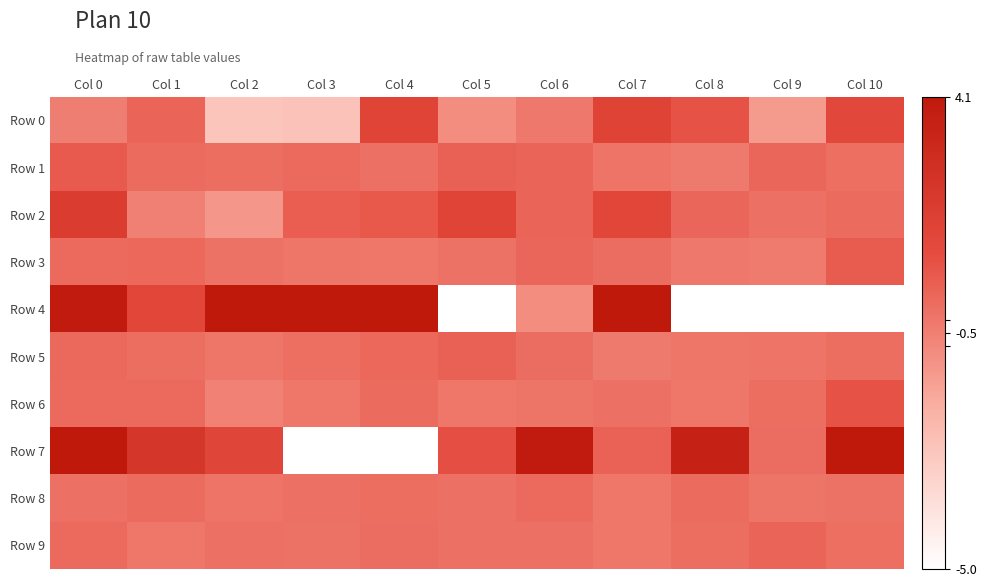

What is the spread (max minus min) of values at Col 6?

4.8